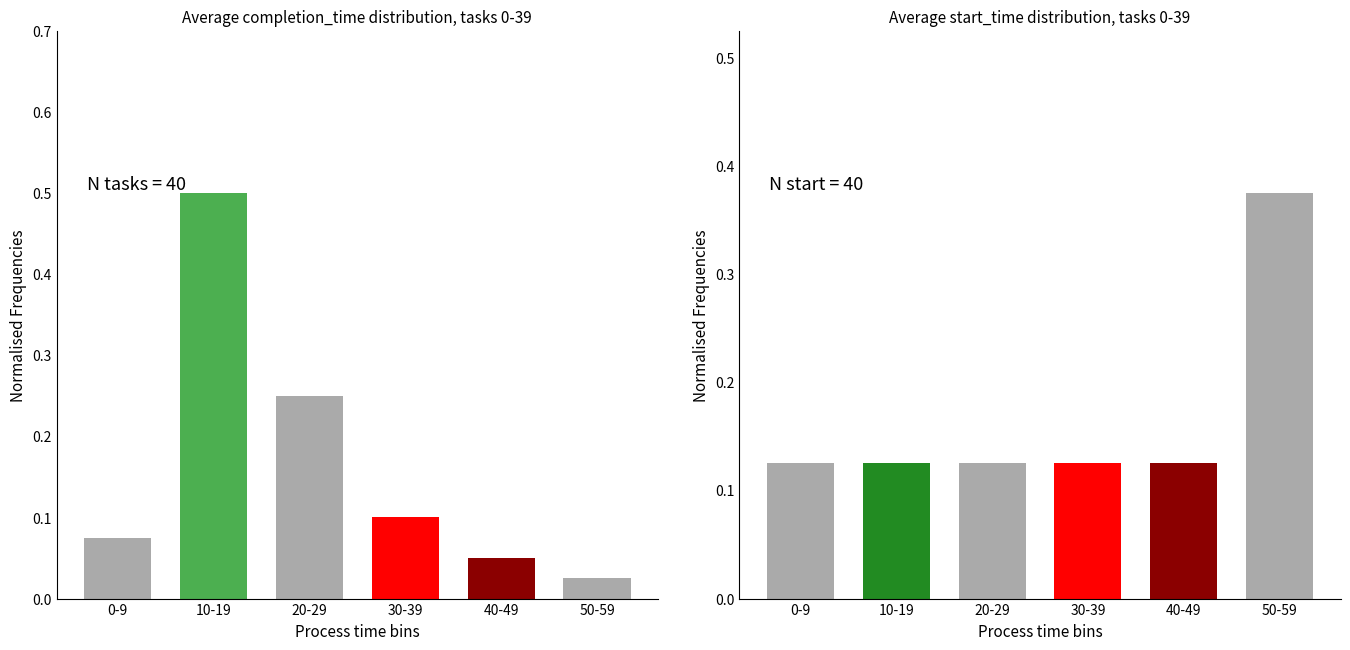

Reading left to right, extract all data points from this chart.

completion_time: 0.1	0.5	0.2	0.1	0.1	0.0
start_time: 0.1	0.1	0.1	0.1	0.1	0.4